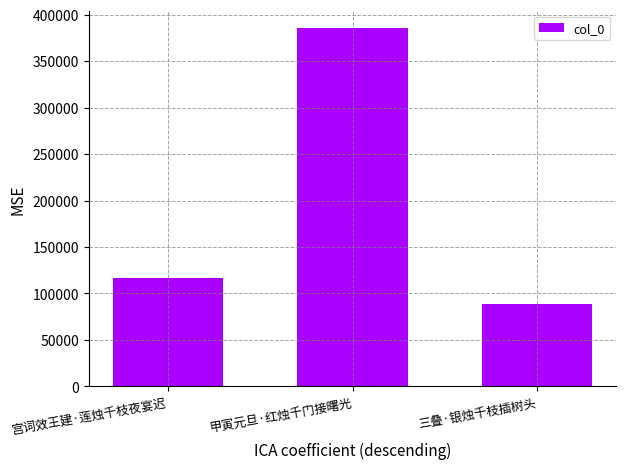

How many bars are there in total?

3